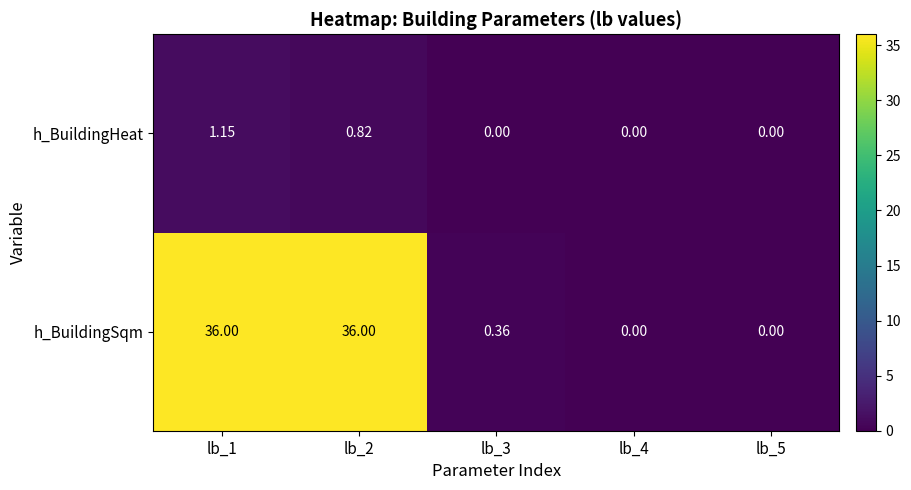

Is the value of h_BuildingSqm at lb_3 greater than the value of h_BuildingHeat at lb_2?

No